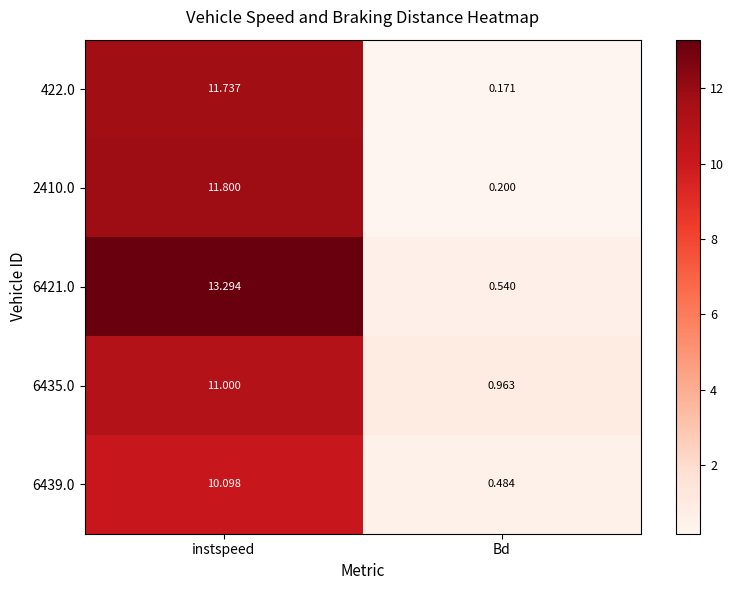

Where does the 2410.0 series first go above 11?

instspeed